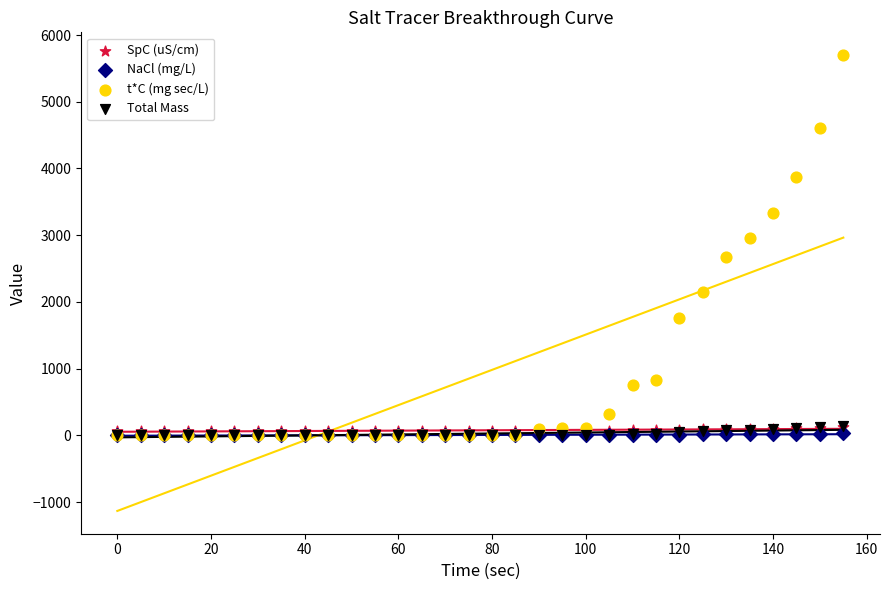

Which series reaches the maximum Y coordinate?

t*C (mg sec/L)